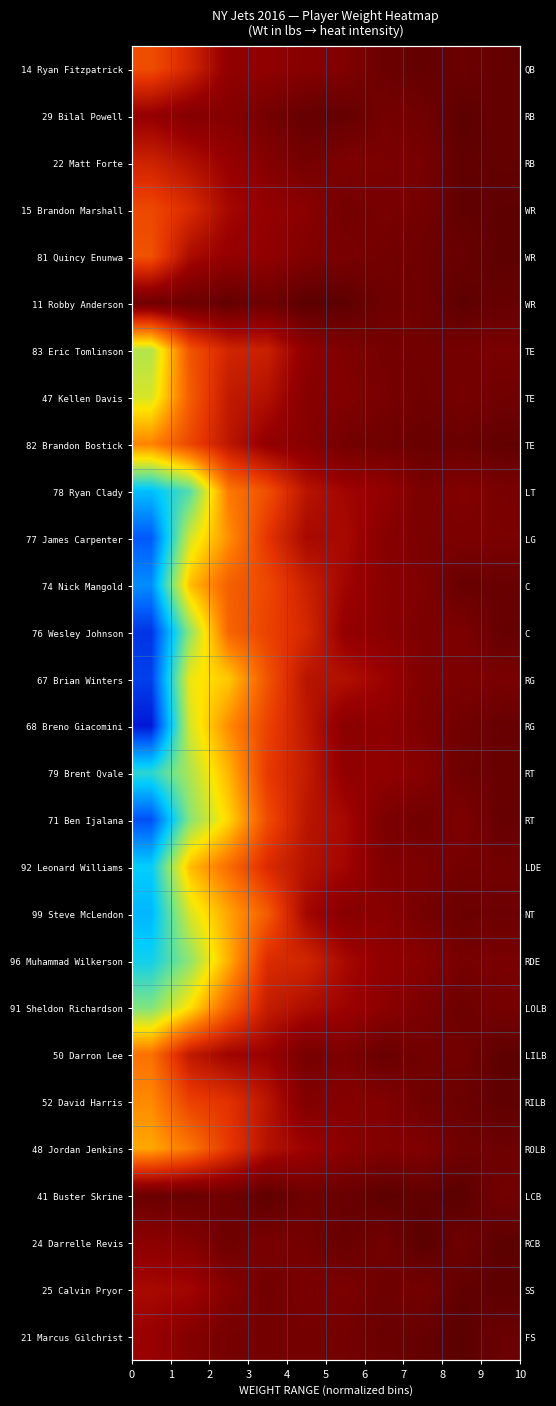

What is the sum of all 99 Steve McLendon values?

2.5